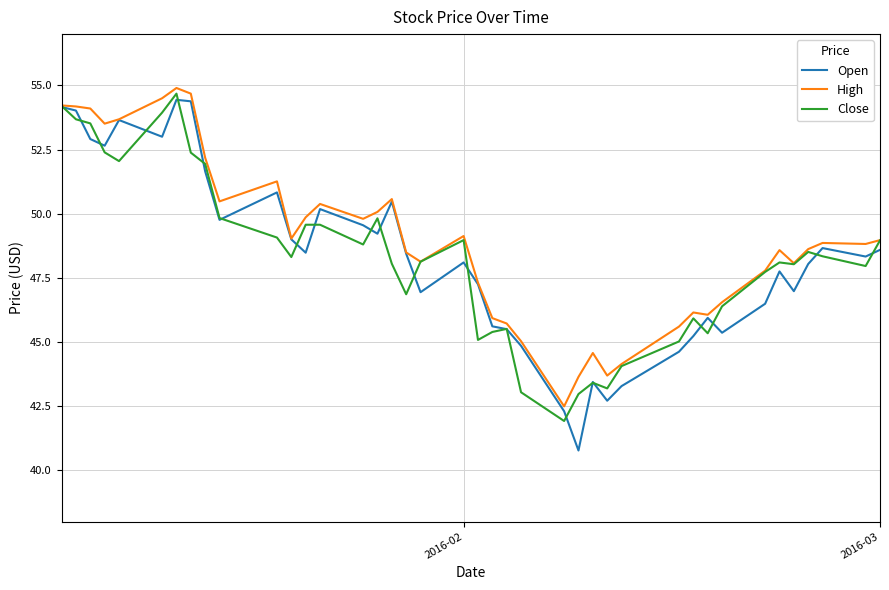

Which series has the widest spread of values?

Open